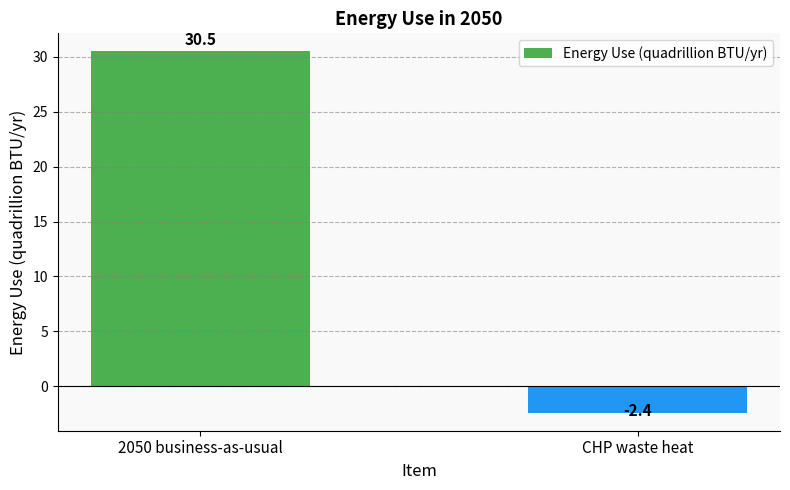

What is the label of the 2nd bar from the left?

CHP waste heat